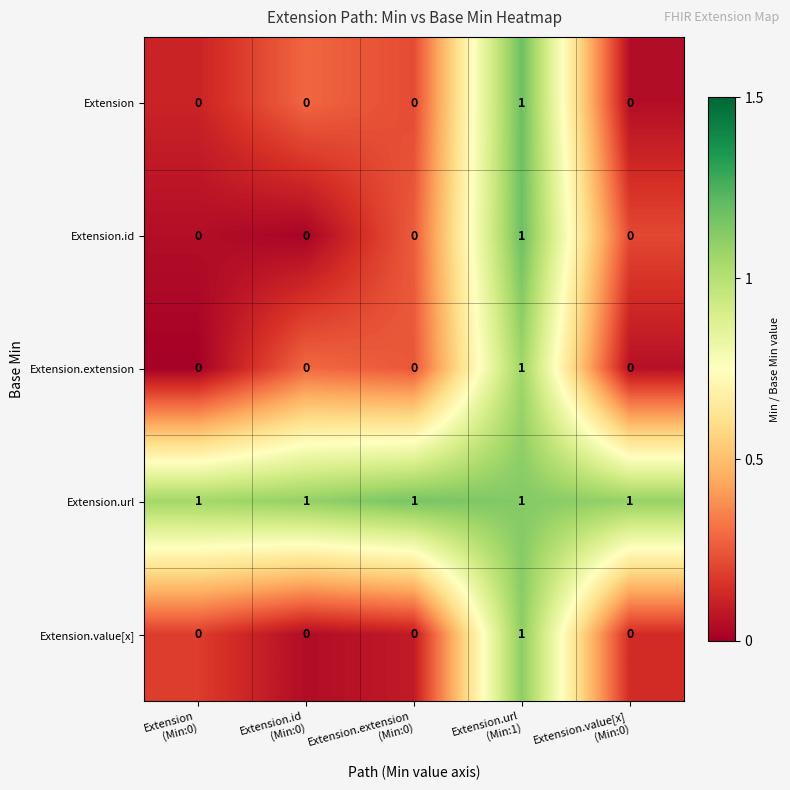

Count the Extension.extension values in the range 0 to 1.

5